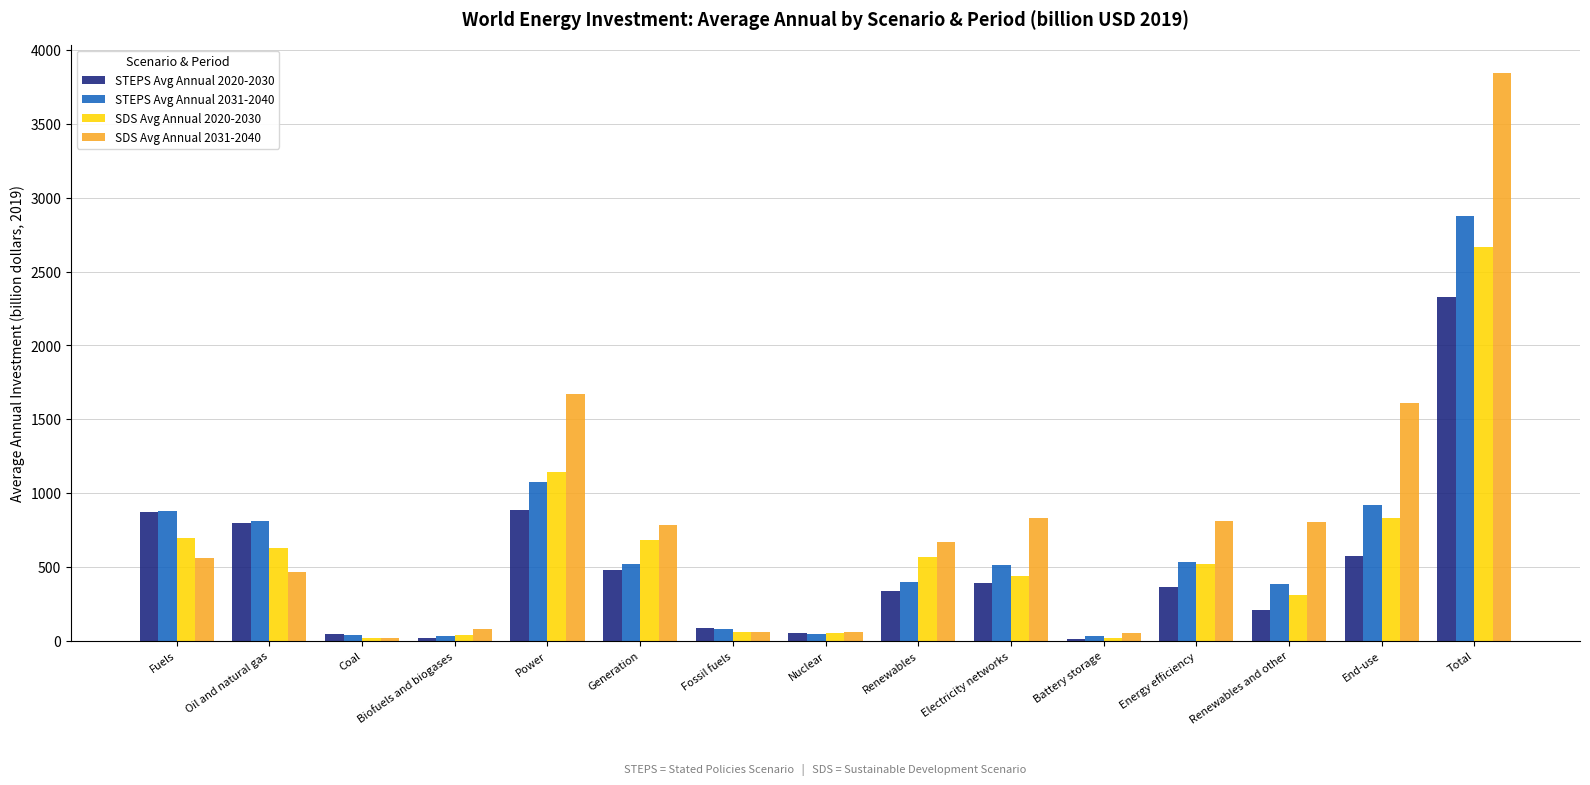

Which series has the widest spread of values?

SDS Avg Annual 2031-2040